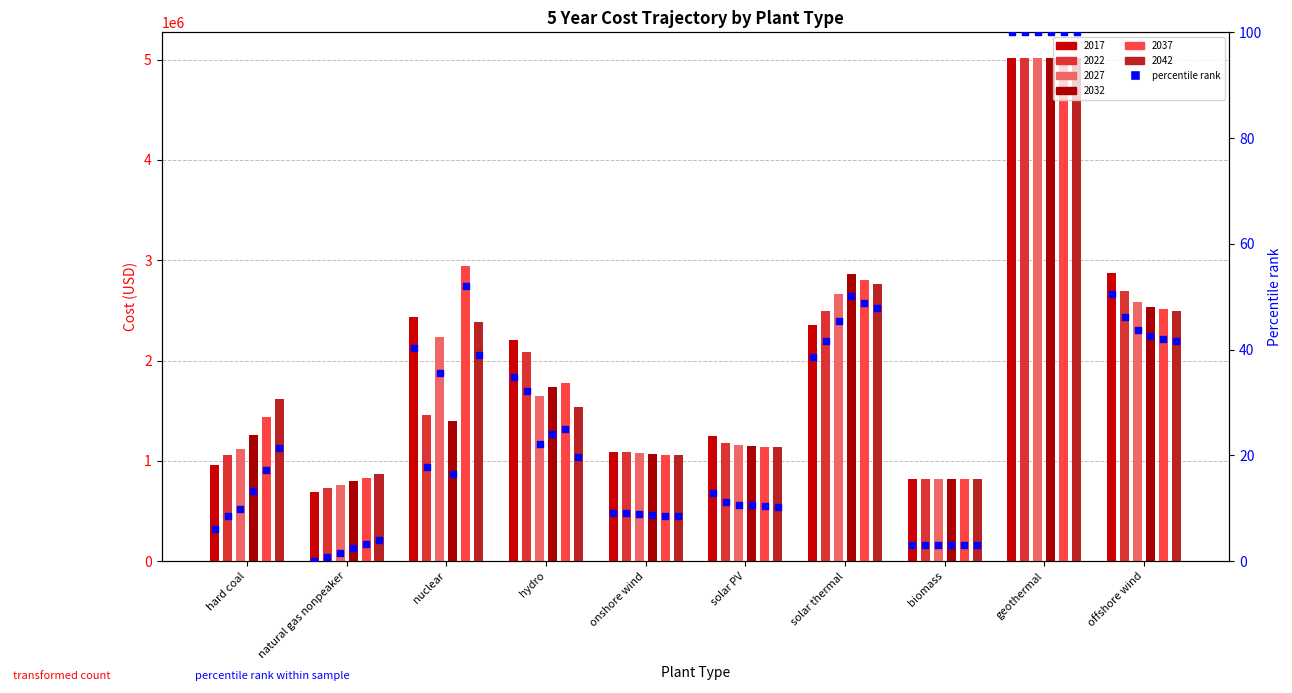

At which category is the sum across all series the highest?

geothermal